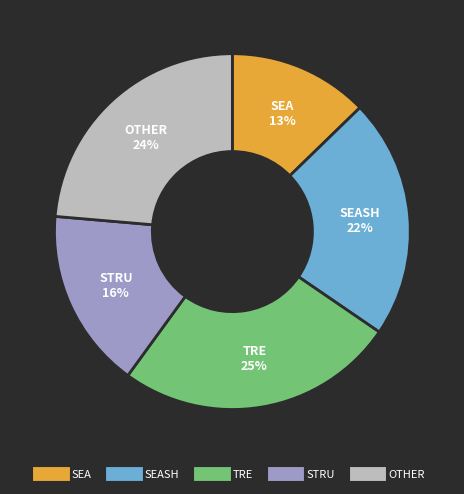

To the nearest percent, what is the average slice percentage?

20%